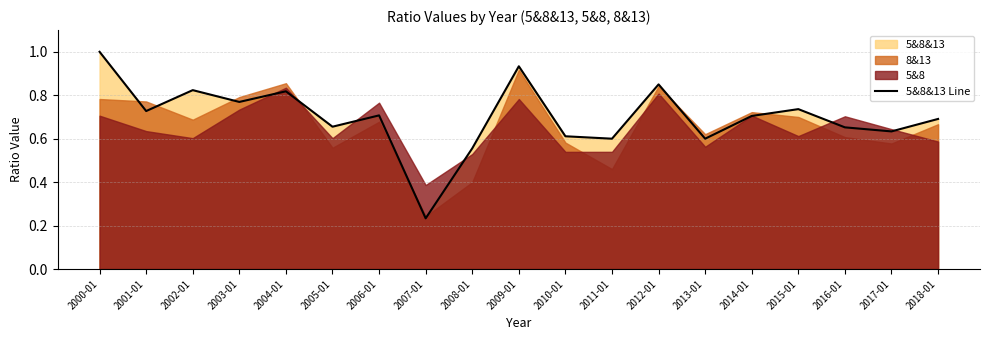

What value does the data have at 2002-01?

0.8